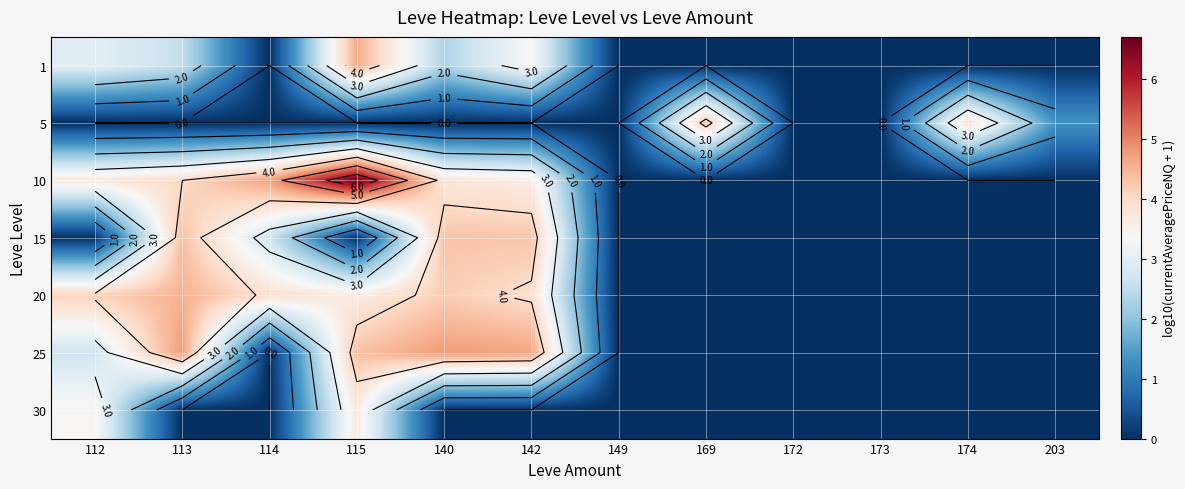

What is the difference between the 1 values at 112 and 172?

3.0